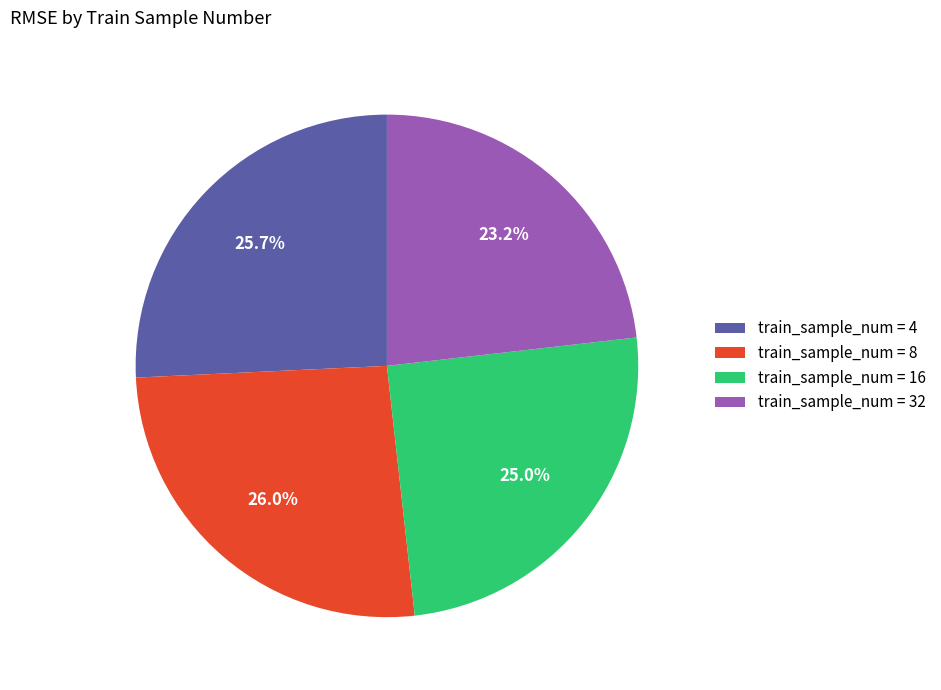

Which slice is the smallest?

train_sample_num = 32